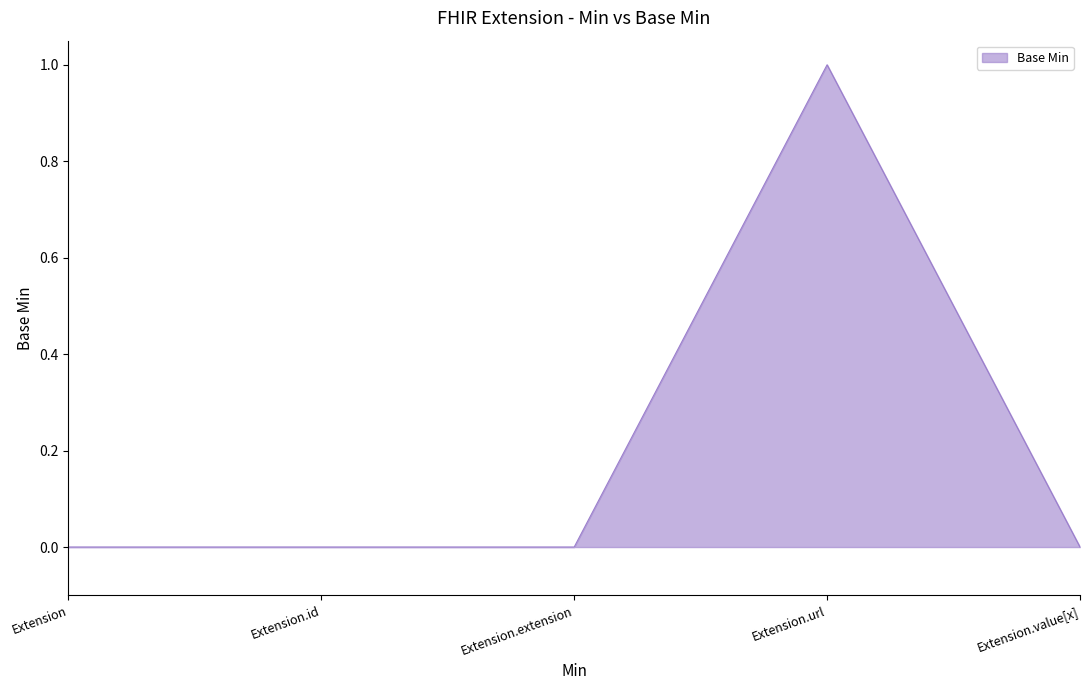

Which has a higher value, Extension or Extension.url?

Extension.url